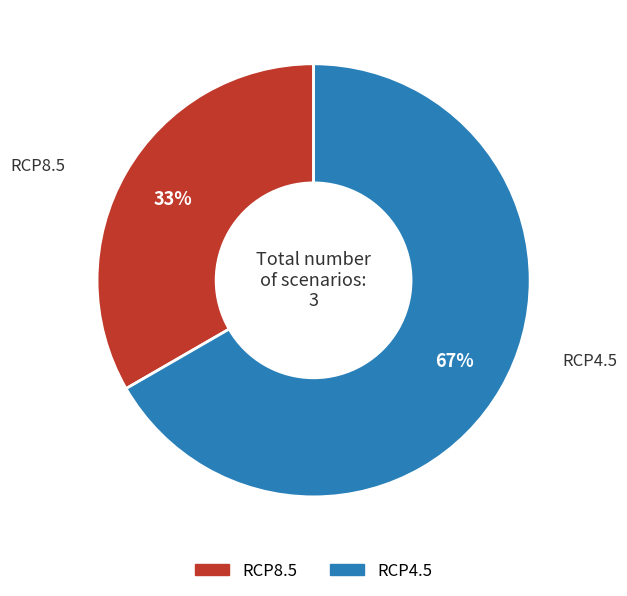

Do RCP4.5 and RCP8.5 together represent more than half of the pie?

Yes